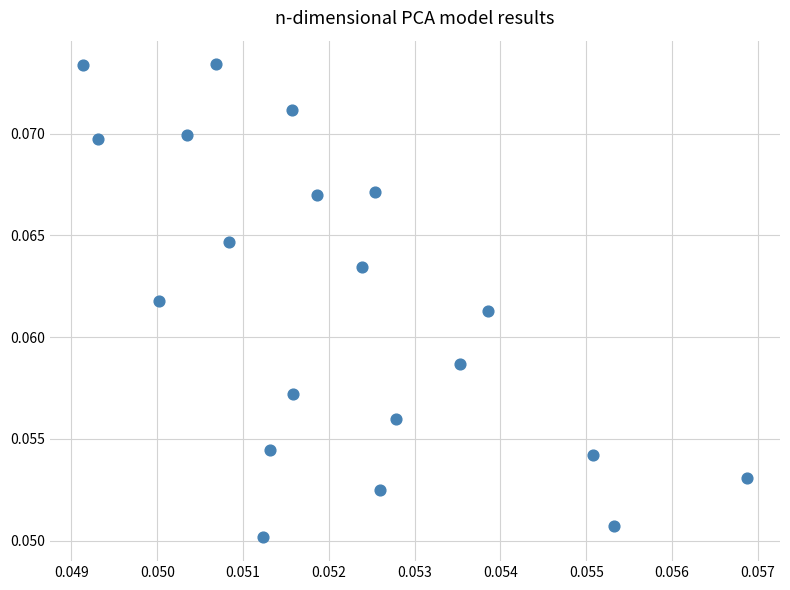

How many data points are displayed?

20